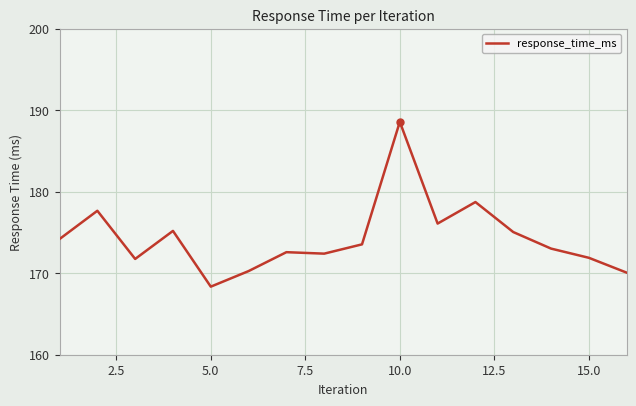

What is the difference between the maximum and minimum values?

20.2